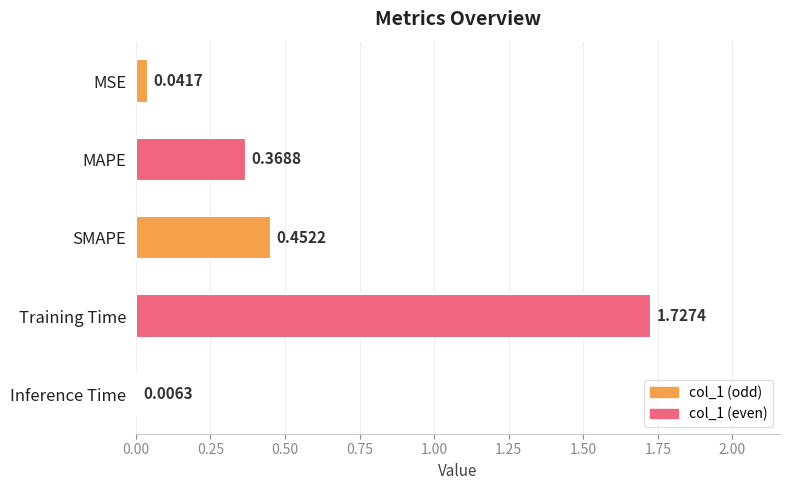

Between MAPE and Inference Time, which is larger?

MAPE